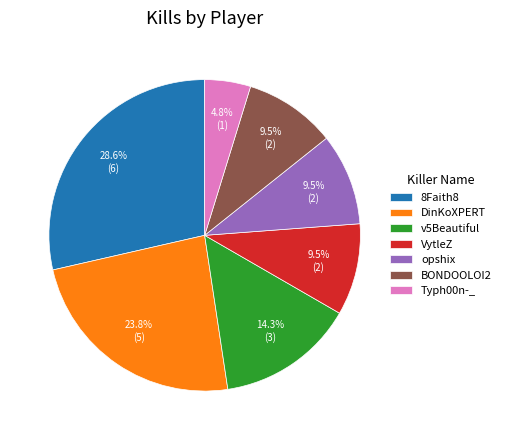

Is there a majority slice in this chart?

No